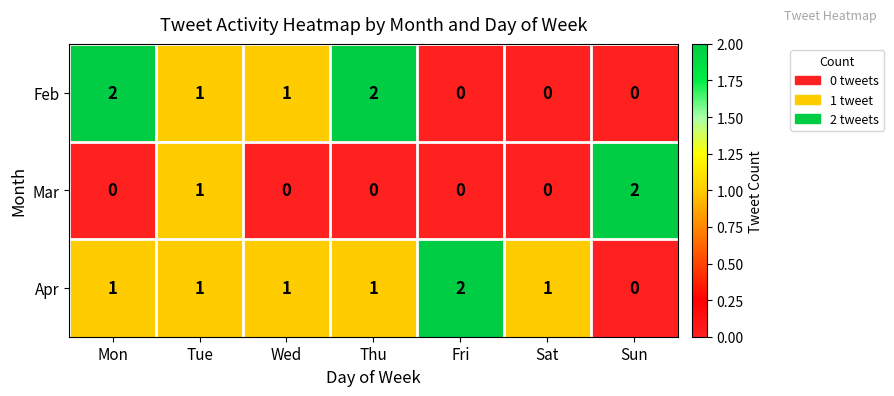

Is it true that Apr equals 1 at Tue?

True